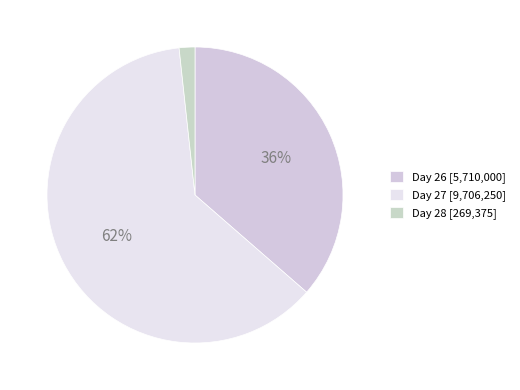

Count the number of slices in the pie.

3